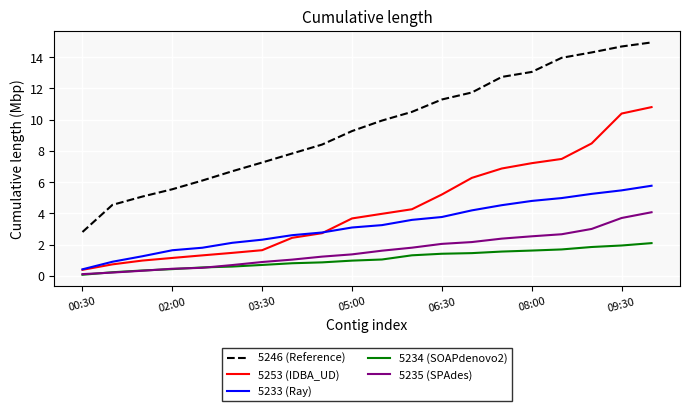

What is the greatest value displayed?

14.9